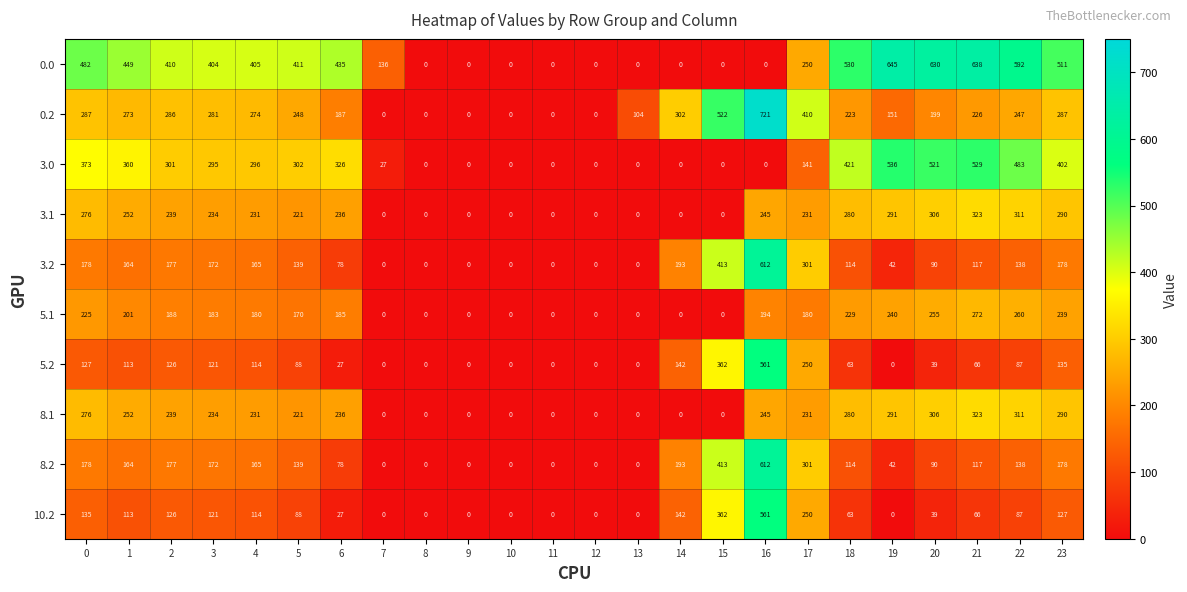

At which label is 5.2 closest to 280?

17